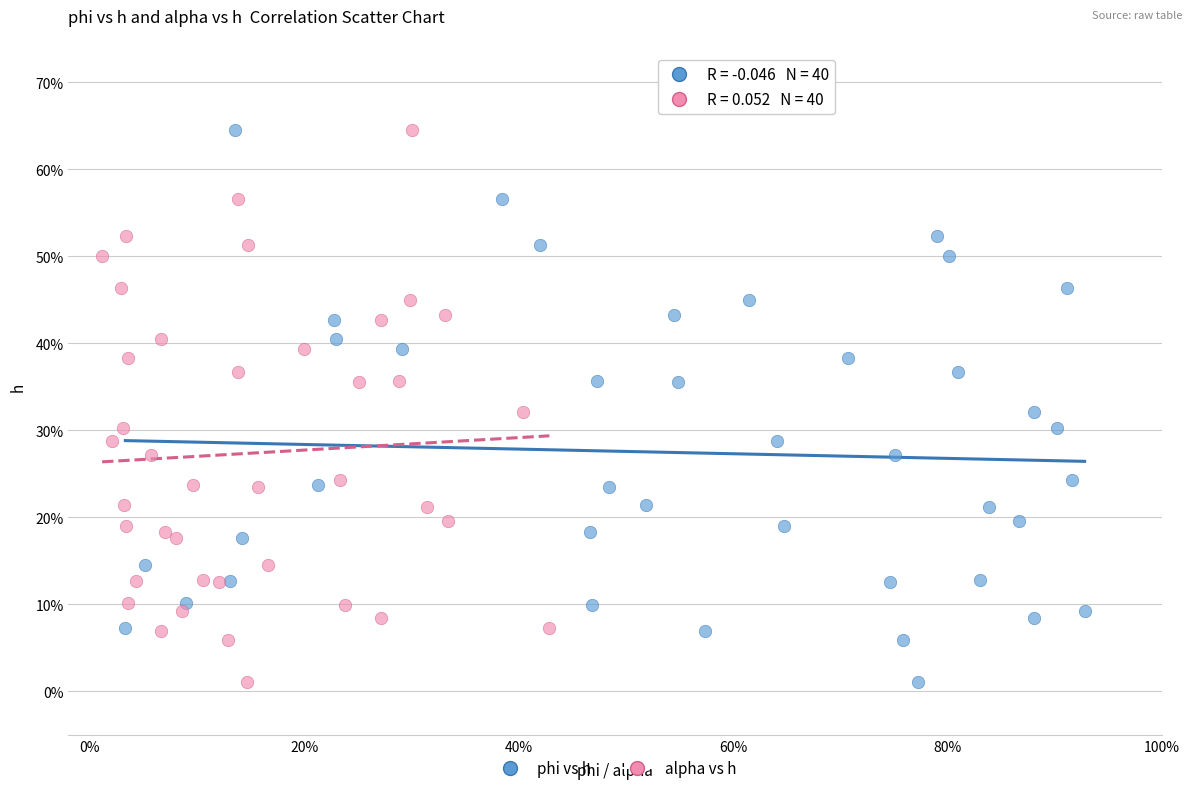

What are all the series names shown in the legend?

phi vs h, alpha vs h